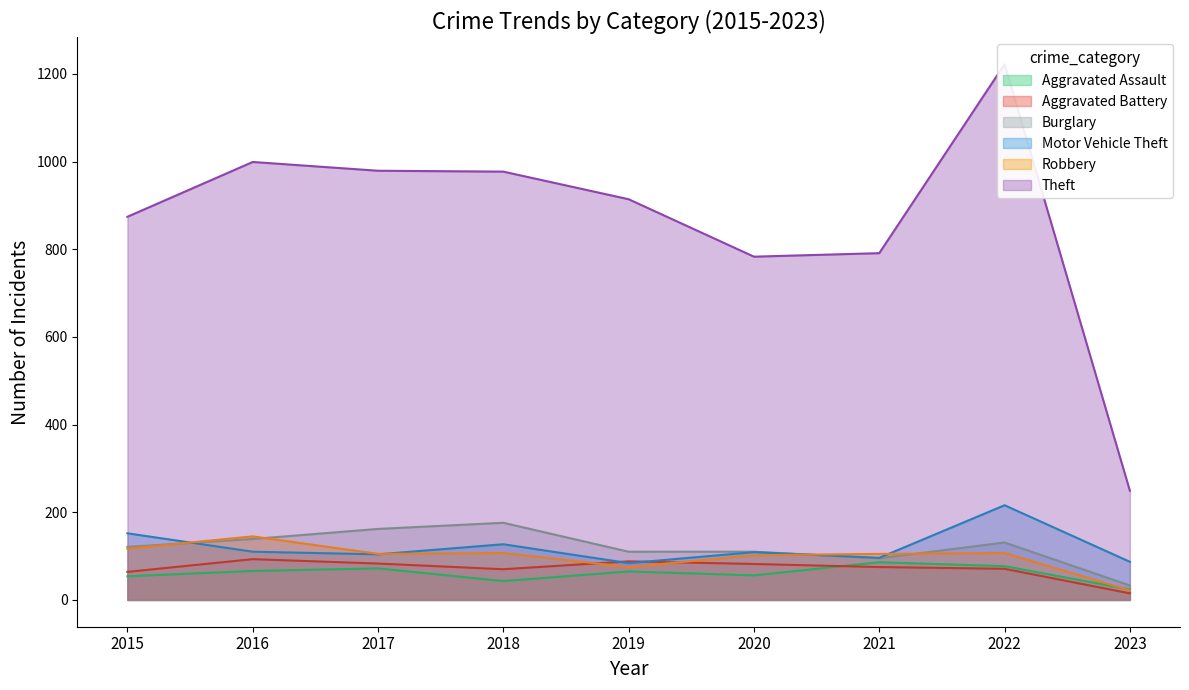

Where does the Aggravated Assault series first go above 65?

2016